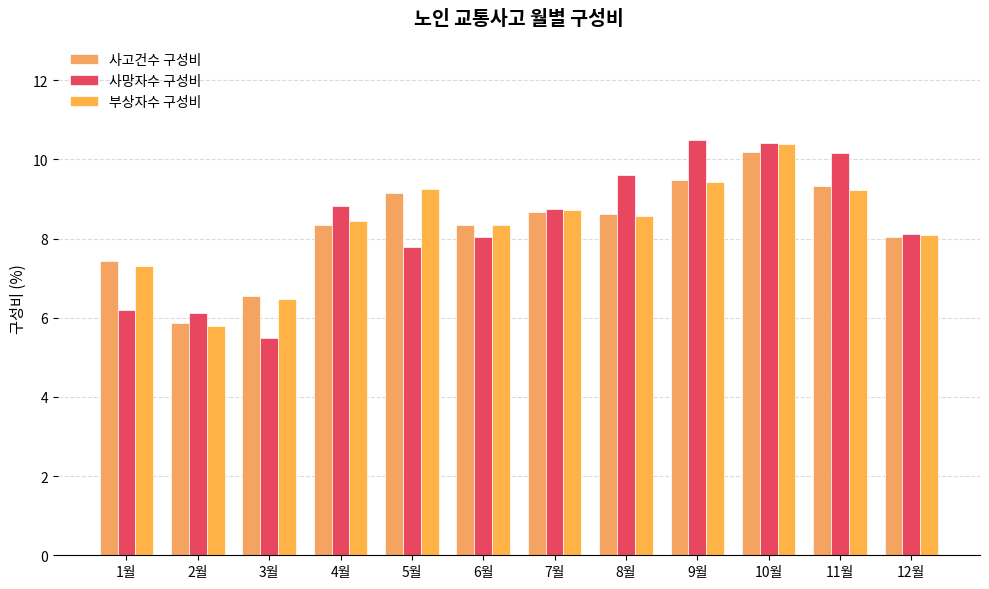

Reading left to right, extract all data points from this chart.

사고건수 구성비: 1월=7.4	2월=5.9	3월=6.5	4월=8.3	5월=9.2	6월=8.3	7월=8.7	8월=8.6	9월=9.5	10월=10.2	11월=9.3	12월=8.0
사망자수 구성비: 1월=6.2	2월=6.1	3월=5.5	4월=8.8	5월=7.8	6월=8.0	7월=8.7	8월=9.6	9월=10.5	10월=10.4	11월=10.2	12월=8.1
부상자수 구성비: 1월=7.3	2월=5.8	3월=6.5	4월=8.4	5월=9.2	6월=8.3	7월=8.7	8월=8.6	9월=9.4	10월=10.4	11월=9.2	12월=8.1